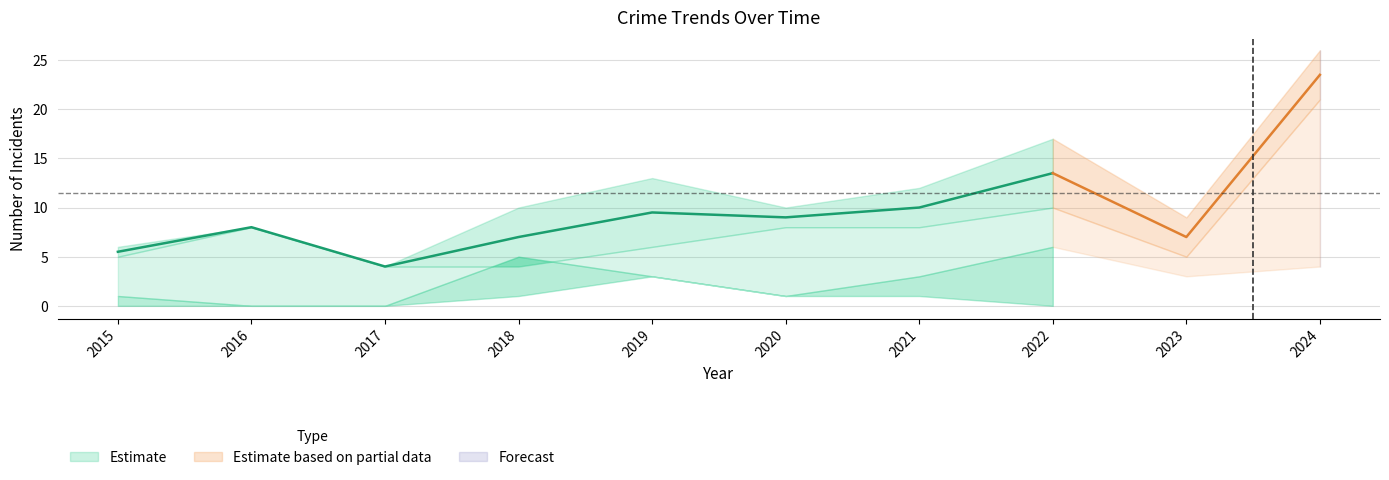

At which category does the chart reach its peak across all series?

2024